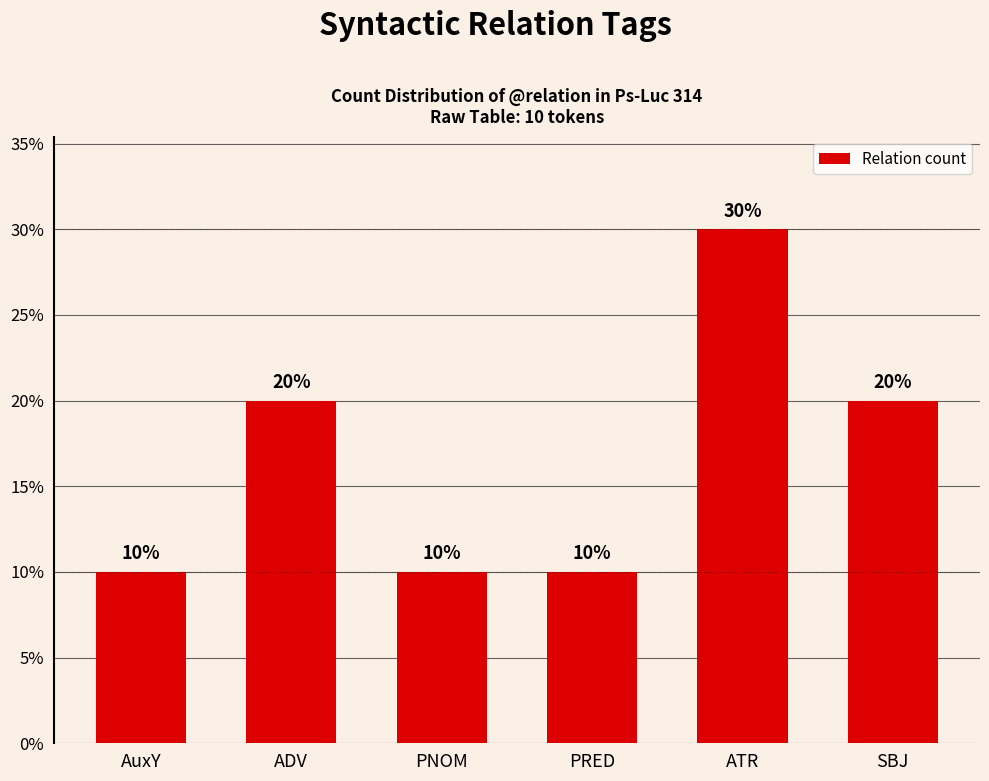

What is the change in value from PRED to ATR?

+20